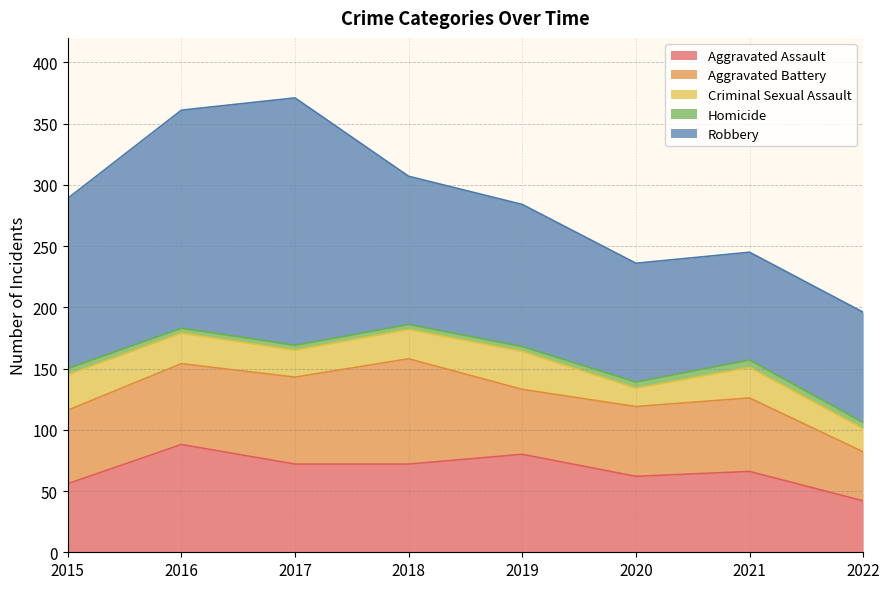

True or false: Aggravated Assault and Robbery cross at least once.

False